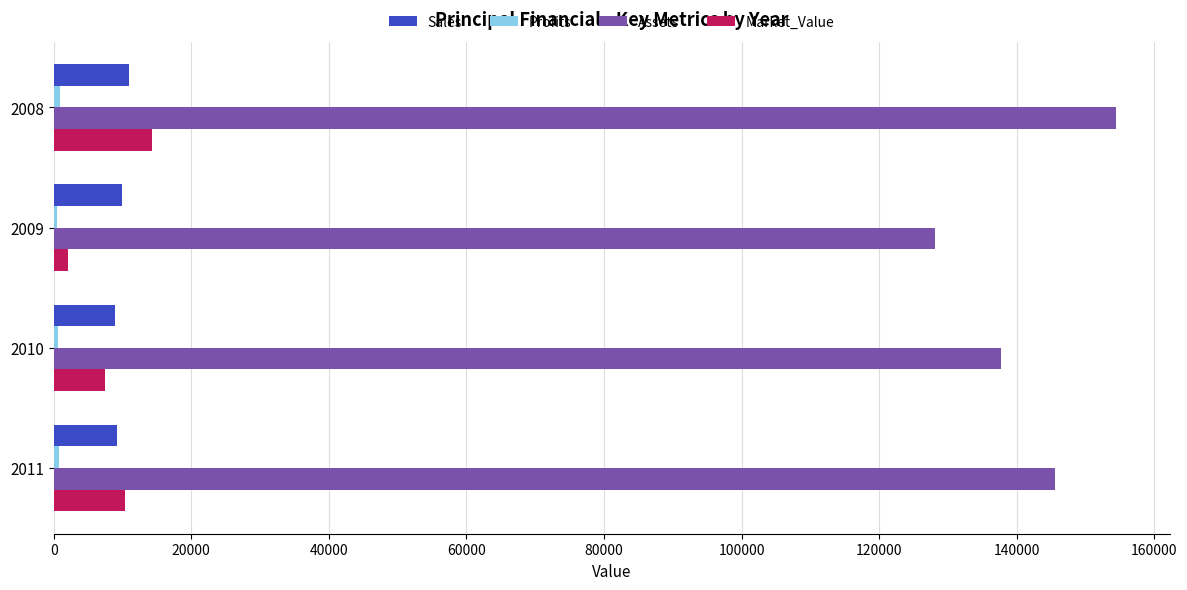

Which series has the largest total across all categories?

Assets